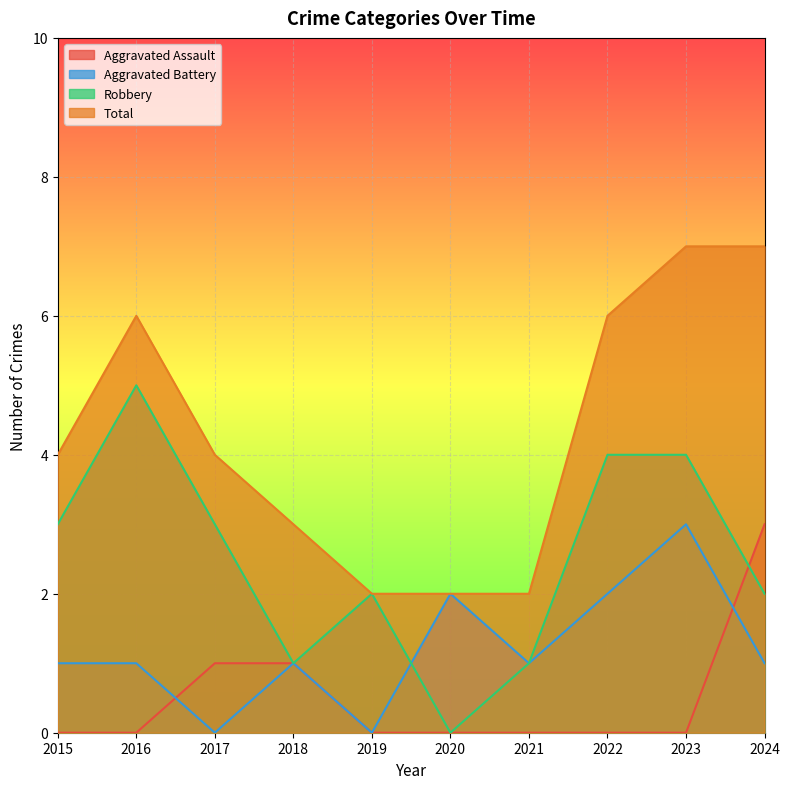

Between 2020 and 2024, which is larger?

2024